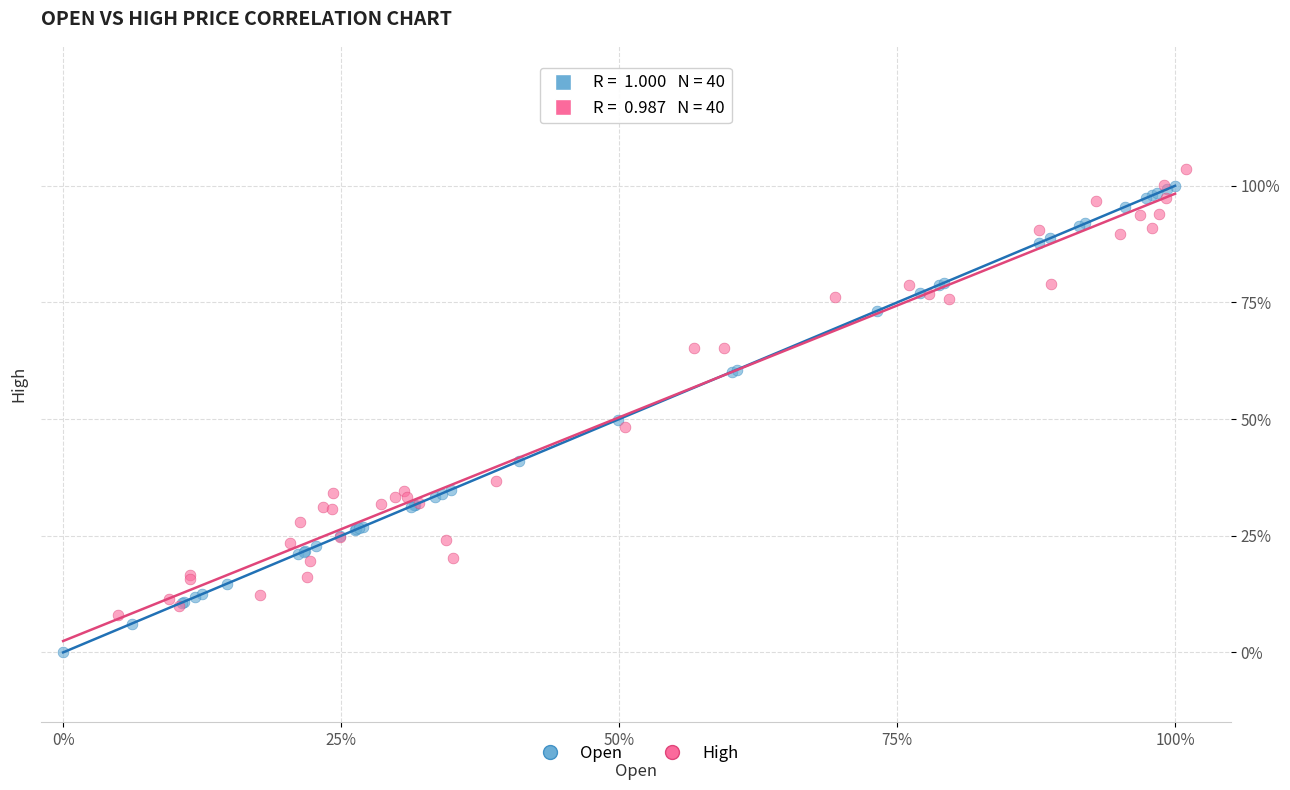

What are all the series names shown in the legend?

Open, High